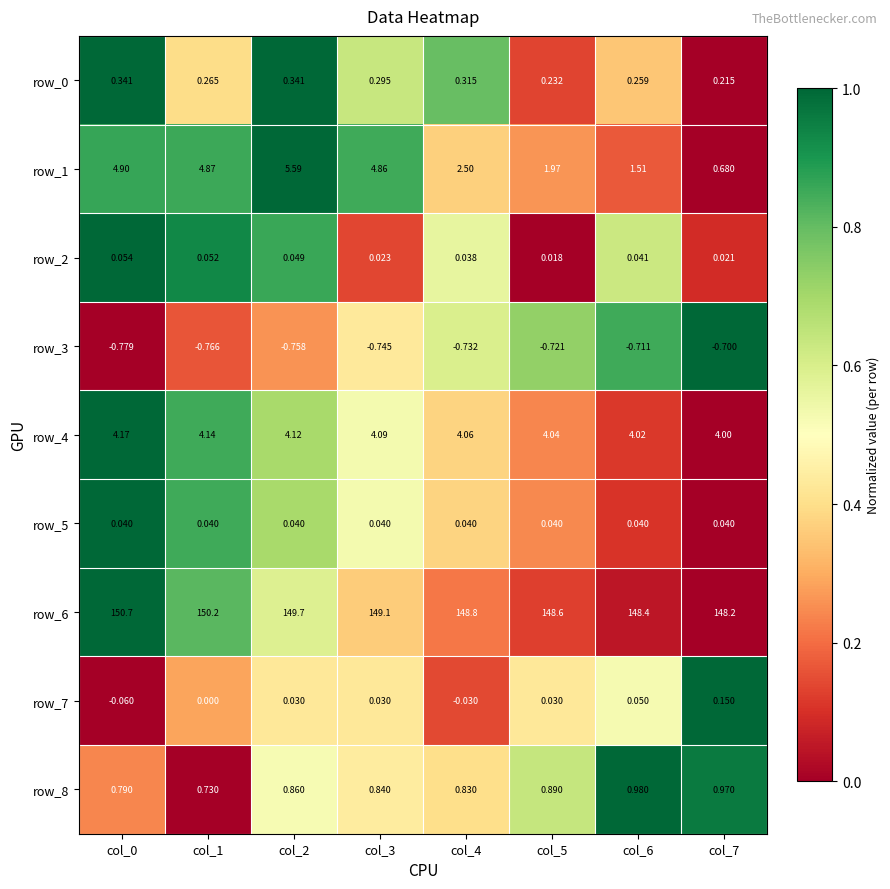

Which has a higher value, col_0 or col_2?

col_0